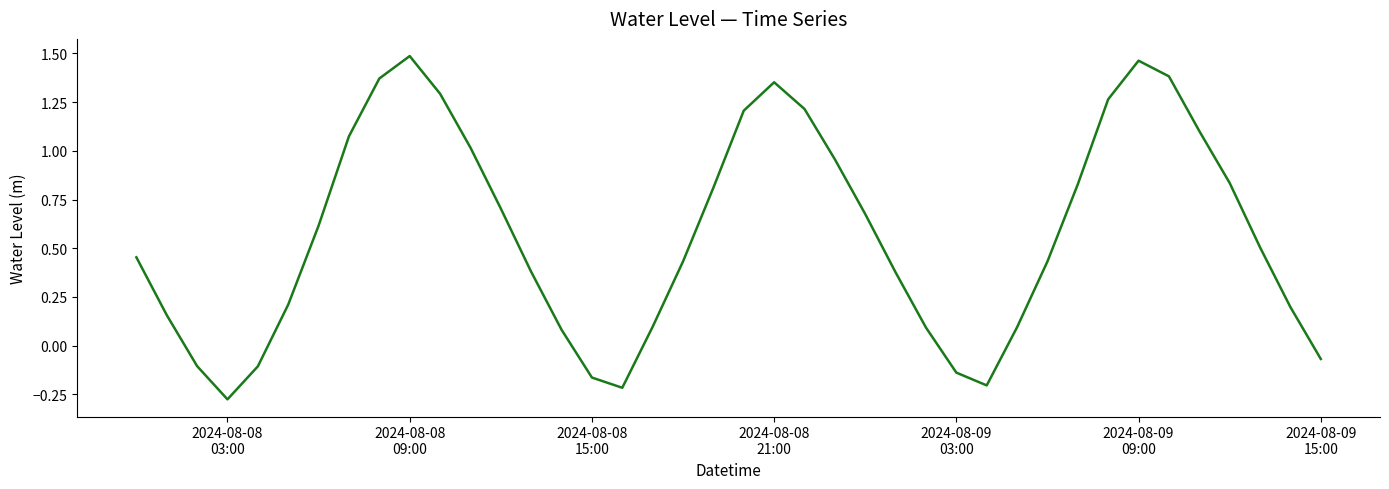

What is the difference between the maximum and minimum values?

1.8